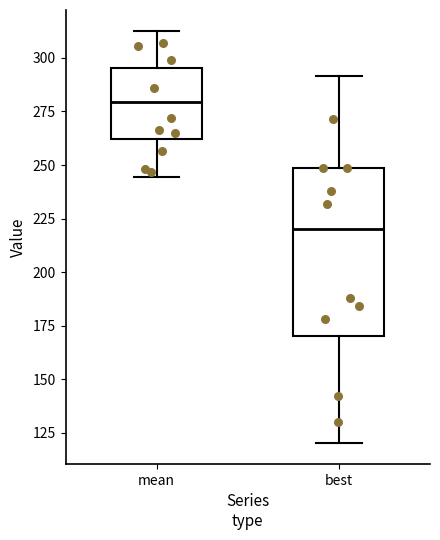

Reading left to right, transcribe this box plot: for each box, give where its median line is, the range the box spans, and where its two whiskers end, as read against the y-axis. The values are not printed on the chart, so give them approximately, as read against the axis.

mean: median 280, box 260 to 295, whiskers 245 to 315
best: median 220, box 170 to 250, whiskers 120 to 290